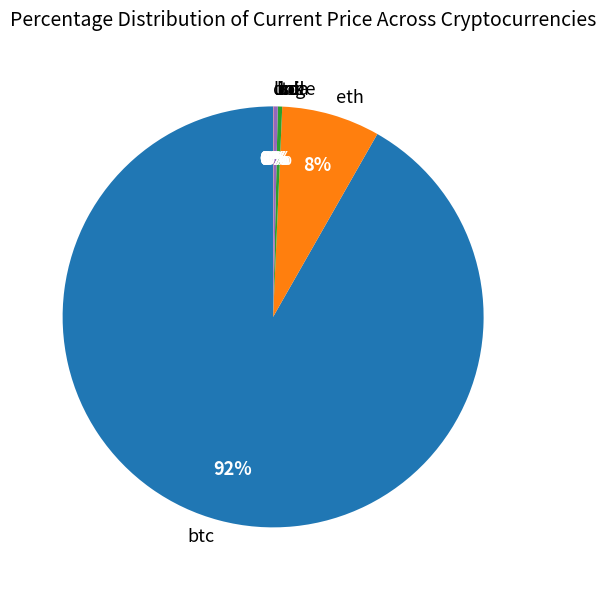

Is it true that btc is 92% of the pie?

True